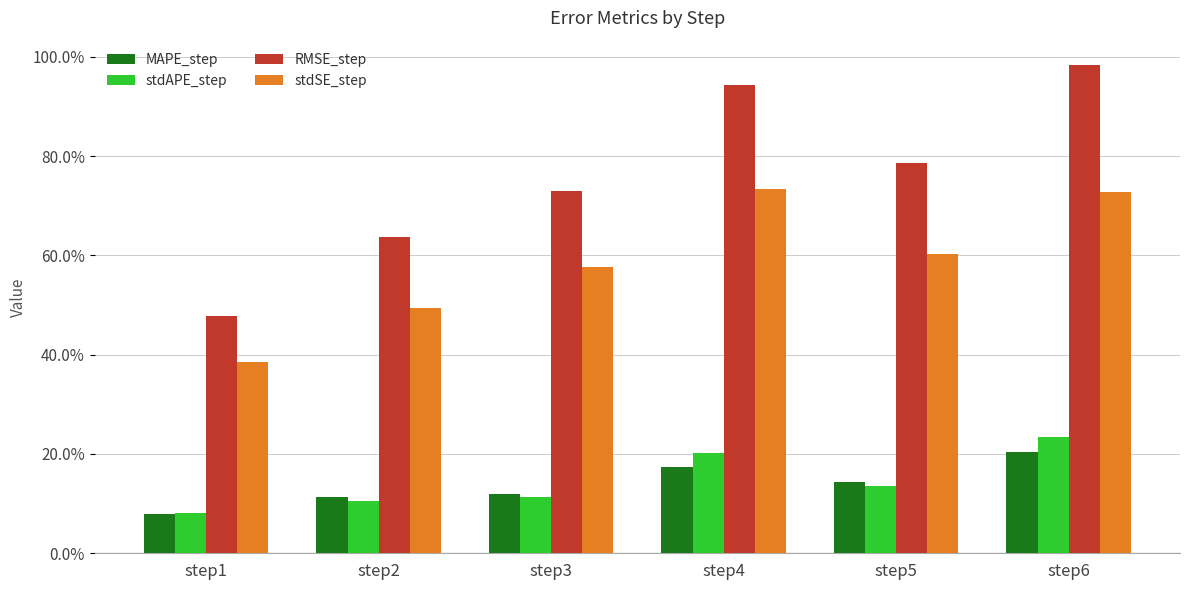

What is the spread (max minus min) of values at step4?

0.8